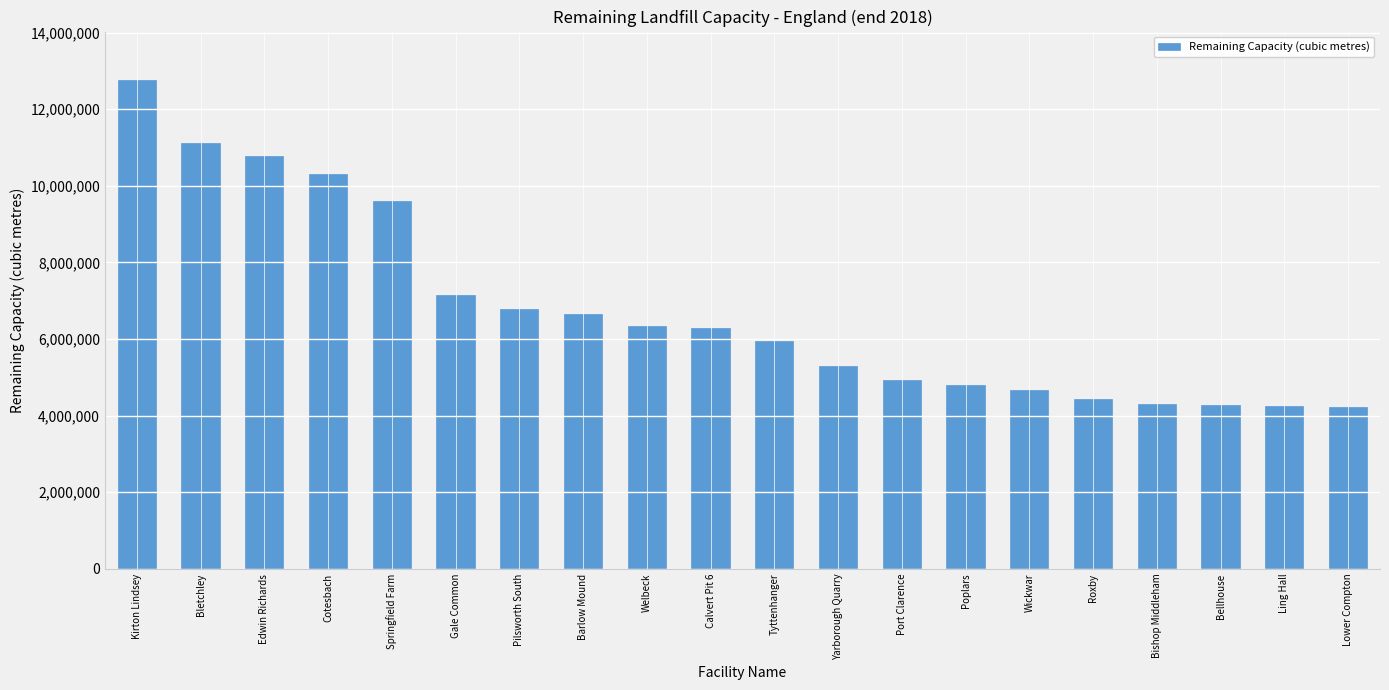

How many bars are there in total?

20